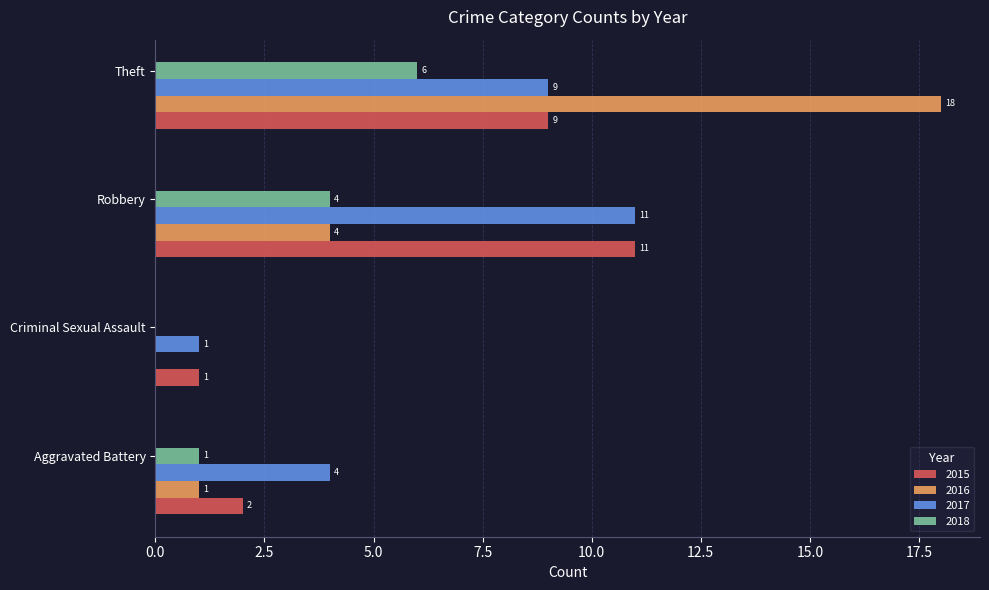

Count the 2017 values in the range 4 to 11.

3